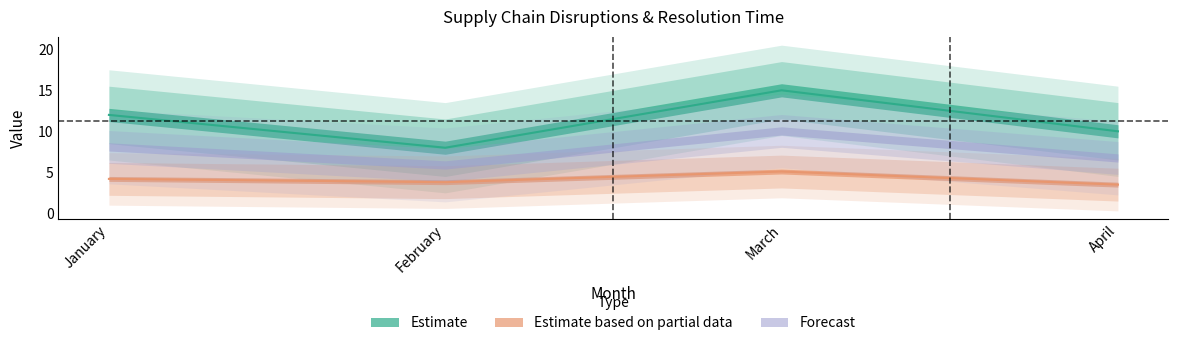

How many data points does each series have?

4